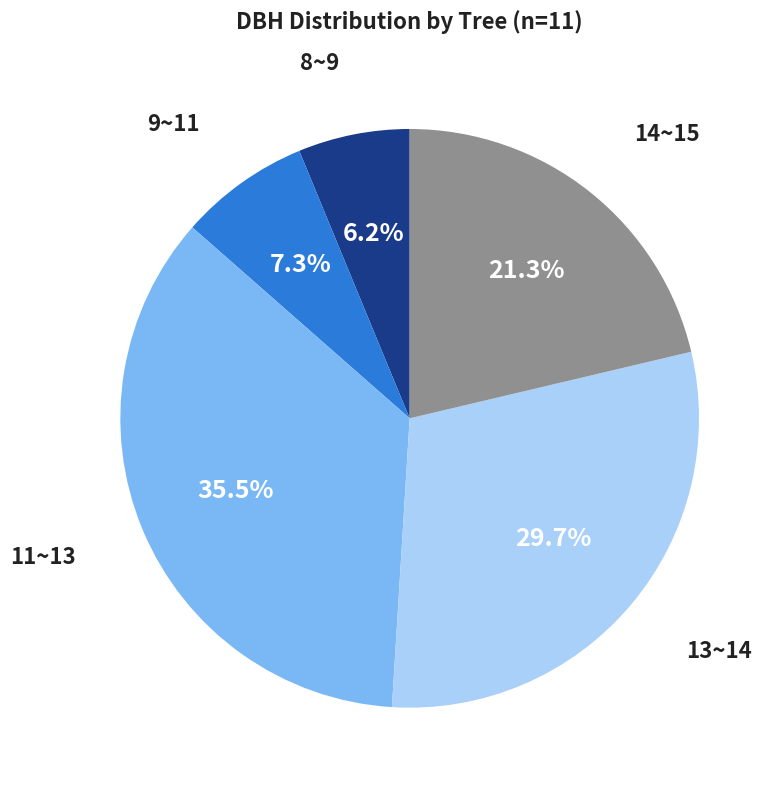

Is there any slice that represents more than half of the pie?

No